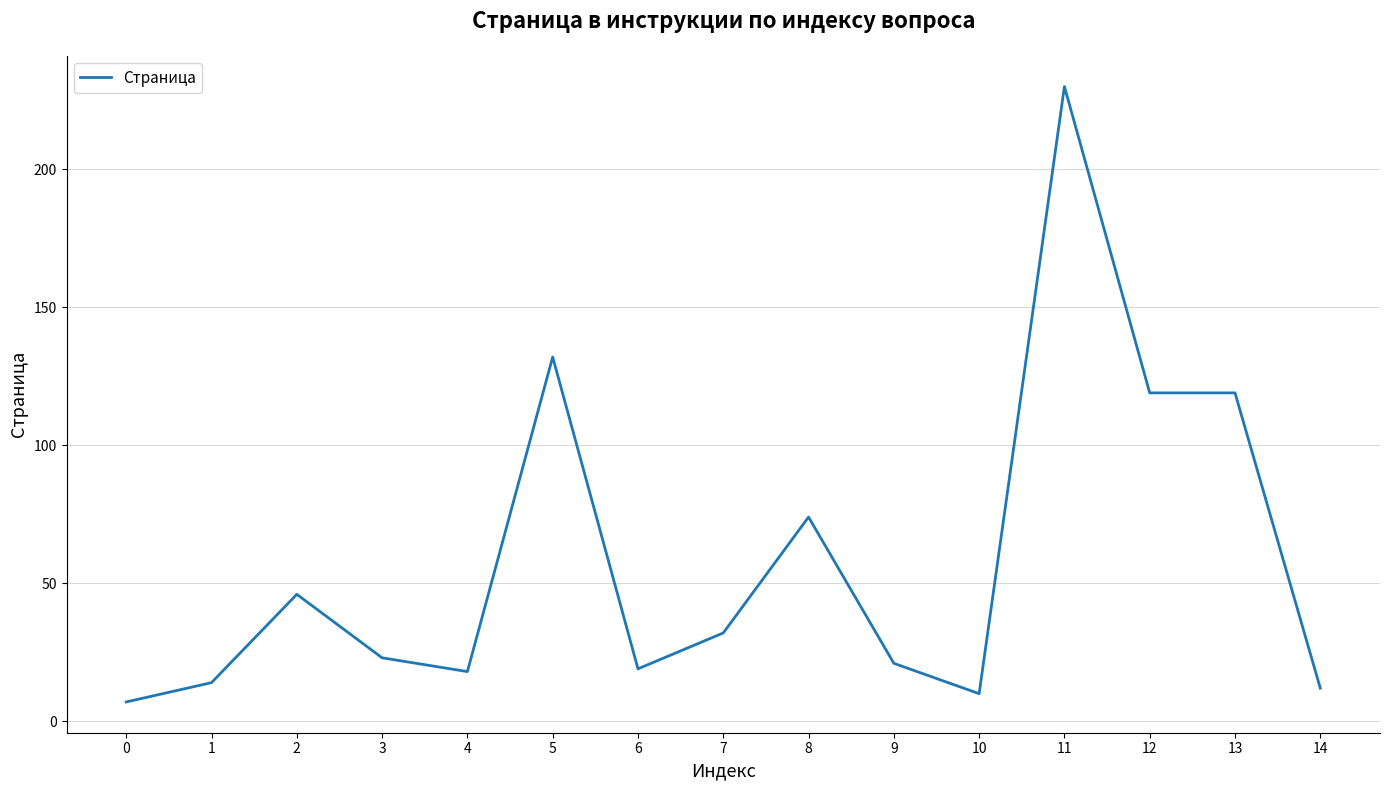

Reading left to right, transcribe all the data shown in this chart.

0=7	1=14	2=46	3=23	4=18	5=132	6=19	7=32	8=74	9=21	10=10	11=230	12=119	13=119	14=12